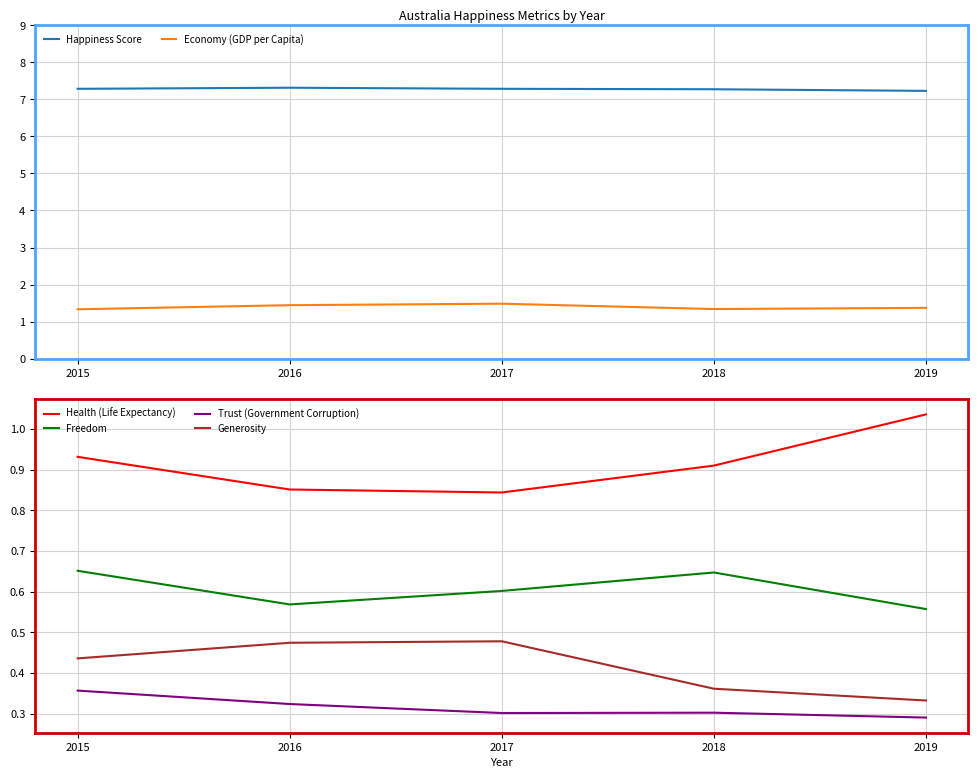

How many interior local valleys does the Freedom series have?

1